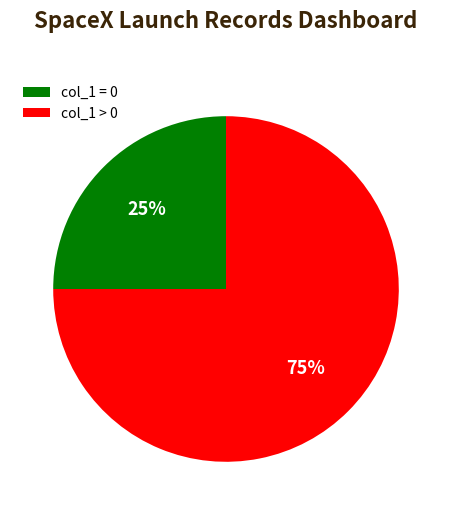

Is the sum of col_1 = 0 and col_1 > 0 greater than half?

Yes